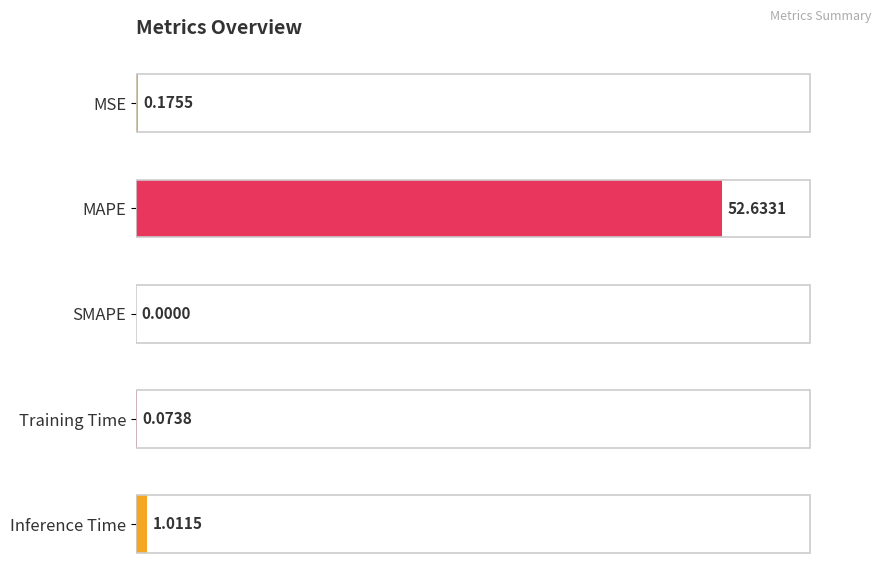

How many positive values are there?

4